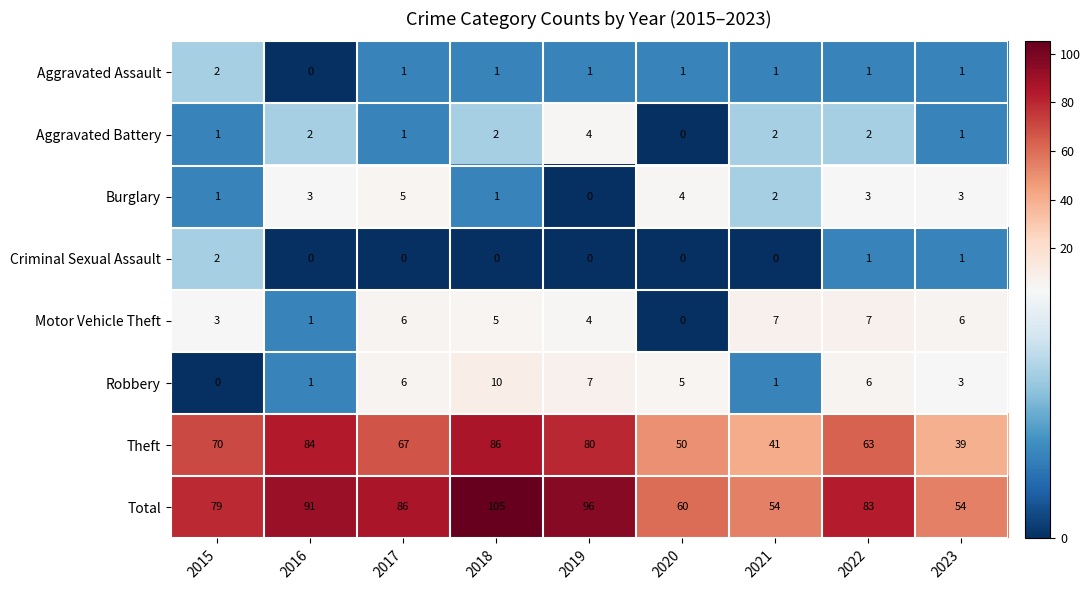

Is it true that Aggravated Battery equals 1 at 2022?

False